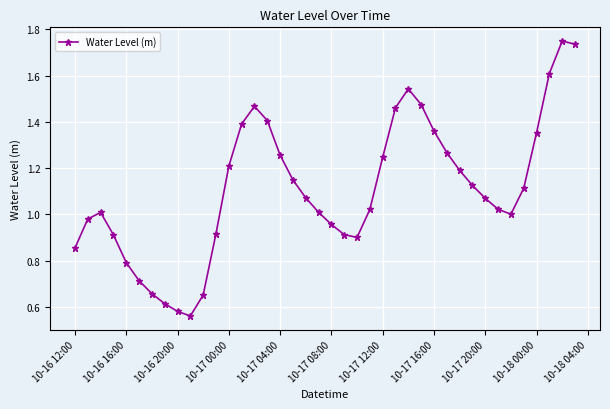

What is the sum of all values?

44.3